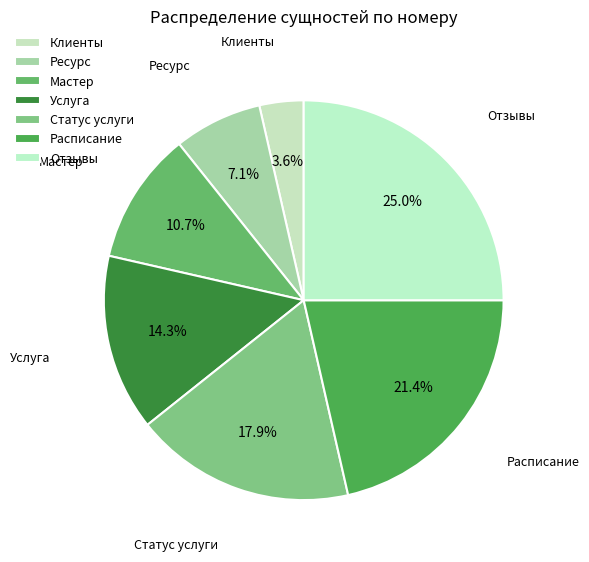

To the nearest percent, what percentage of the pie is Услуга?

14%